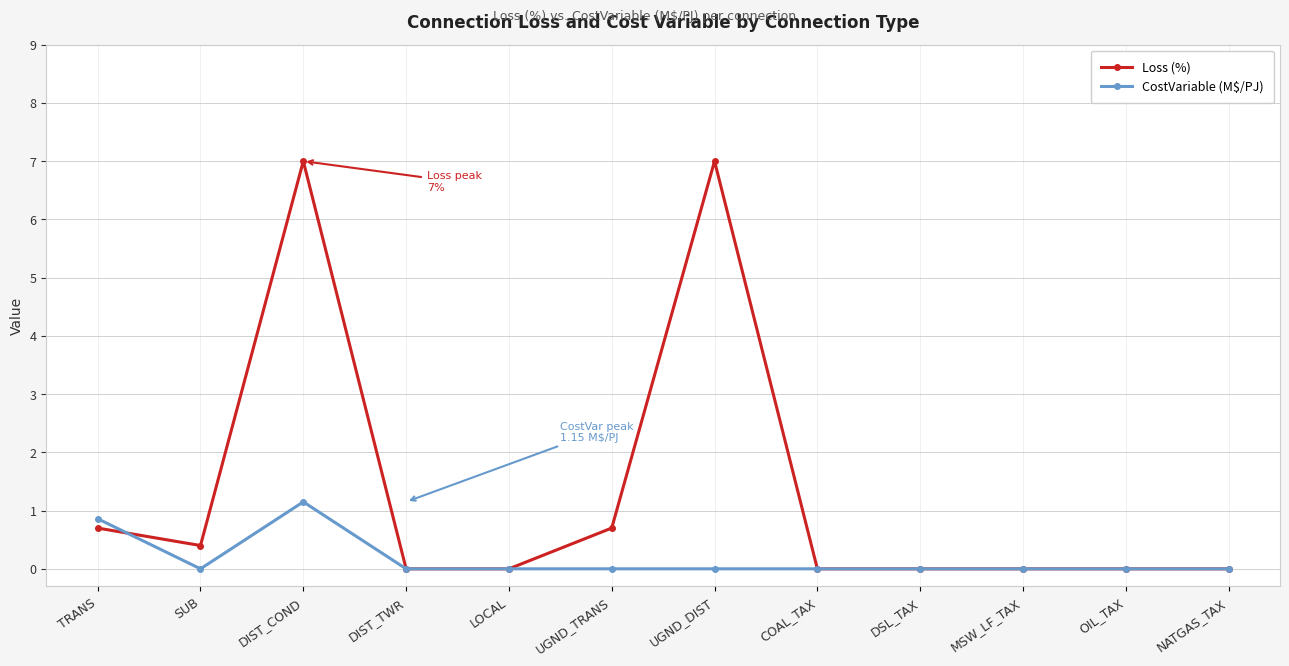

True or false: CostVariable (M$/PJ) has more than 0 interior local peaks.

True